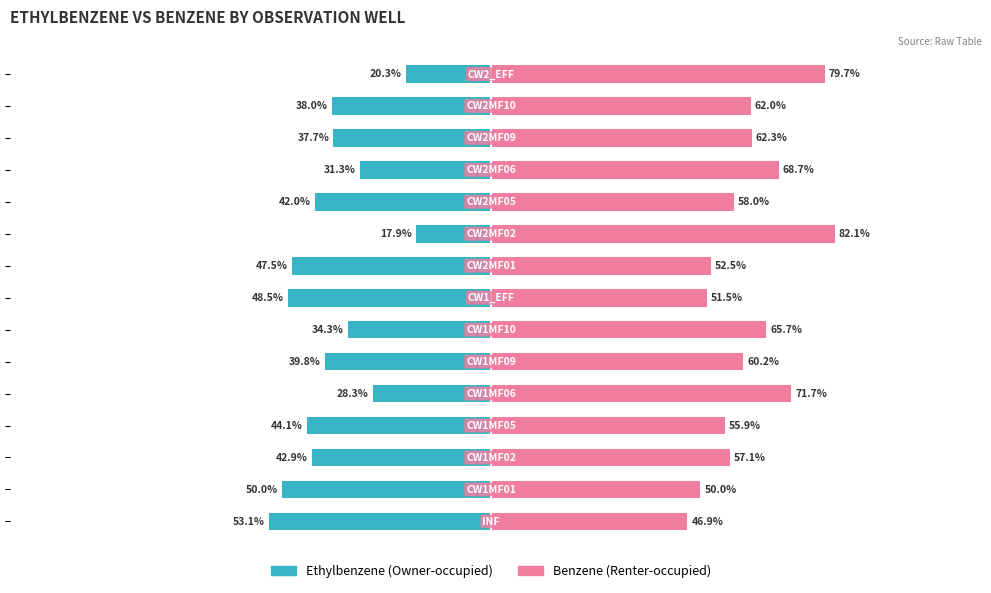

How many bars are there in total?

30